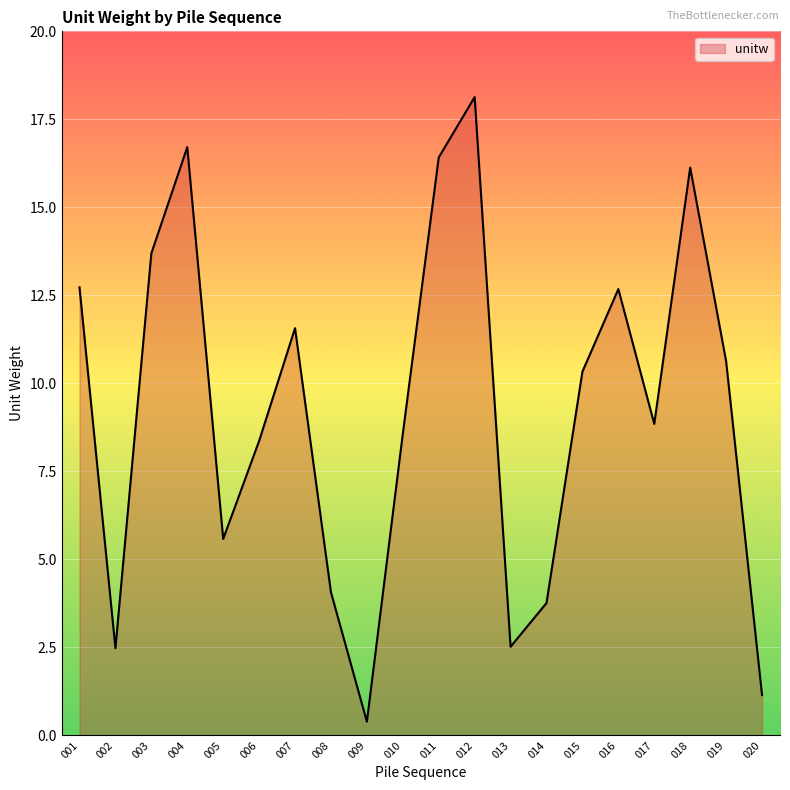

How many distinct data groups are displayed?

1